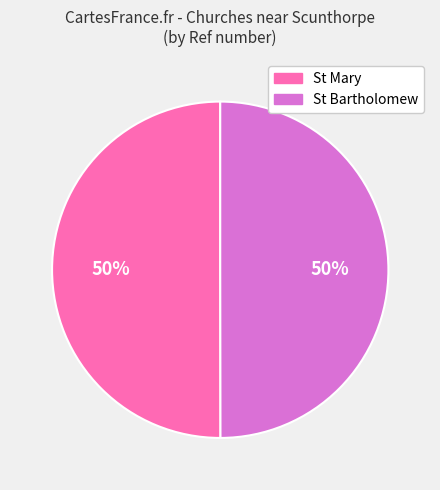

Is it true that St Mary is 43% of the pie?

False